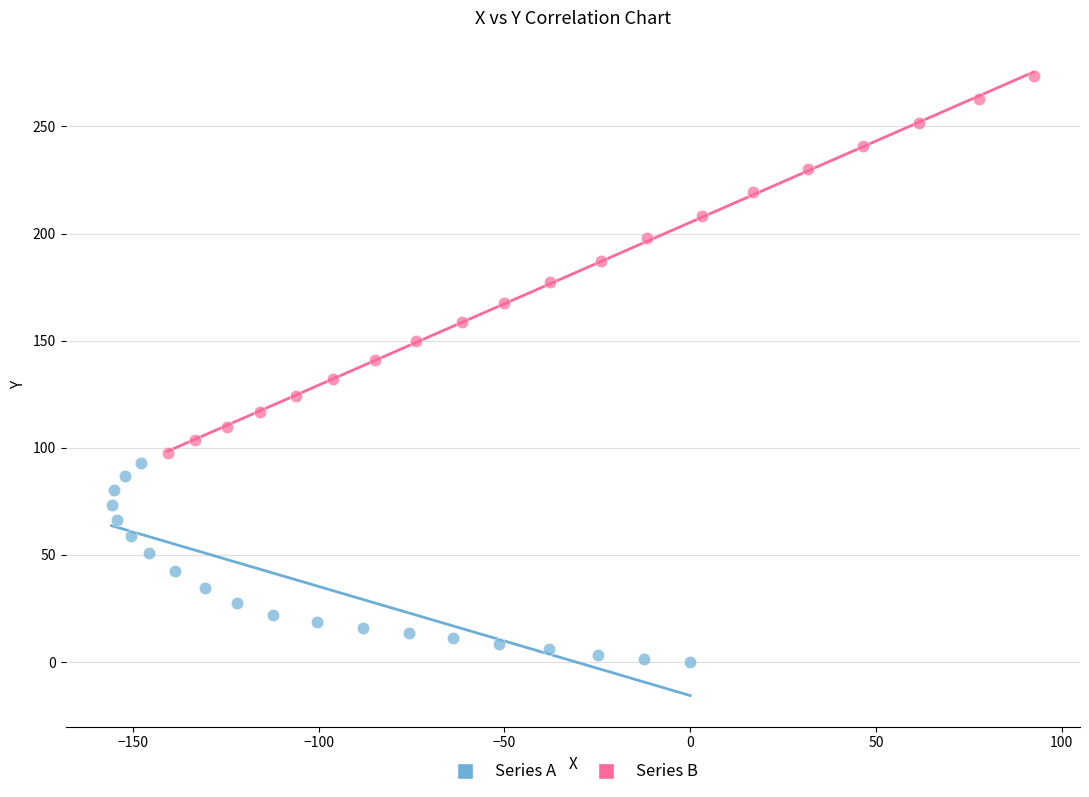

Which series has the largest Y range (max minus min)?

Series B